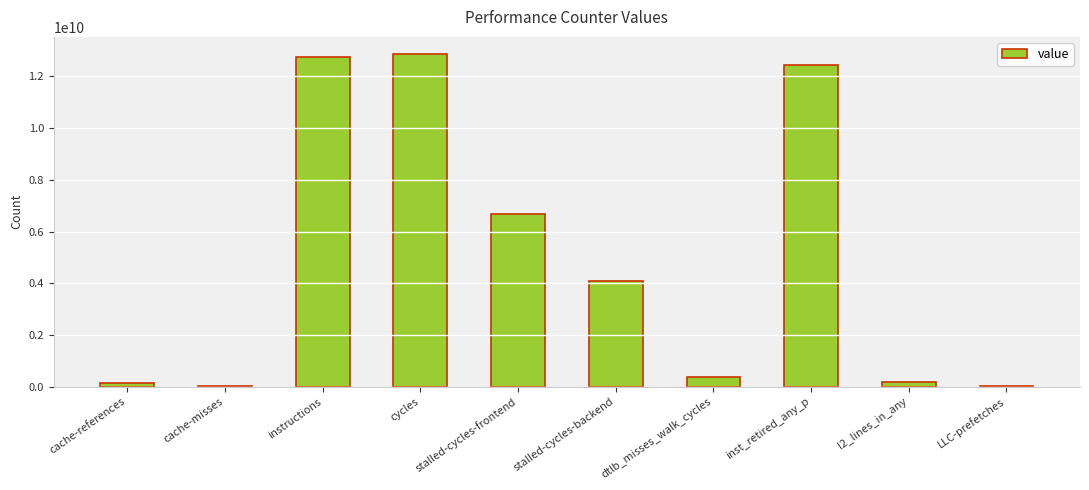

The value at stalled-cycles-backend is 837735867. True or false?

False